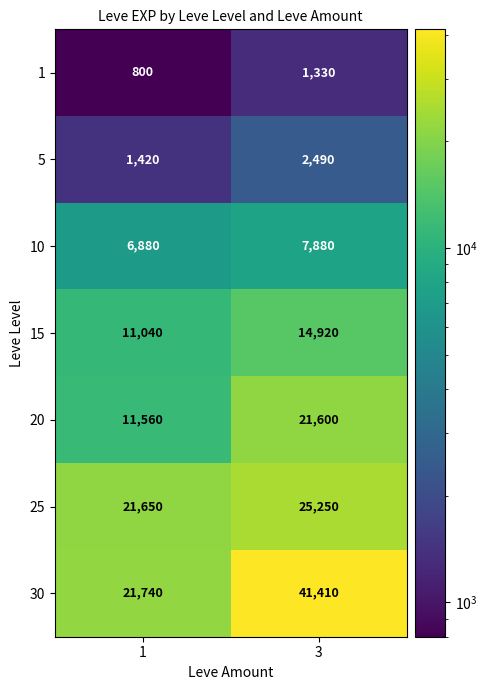

Reading left to right, list all the values displayed in this chart.

1: 800	1330
5: 1420	2490
10: 6880	7880
15: 11040	14920
20: 11560	21600
25: 21650	25250
30: 21740	41410